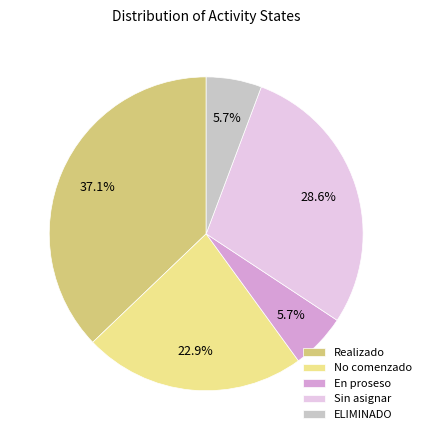

The No comenzado slice represents 34% of the pie. True or false?

False